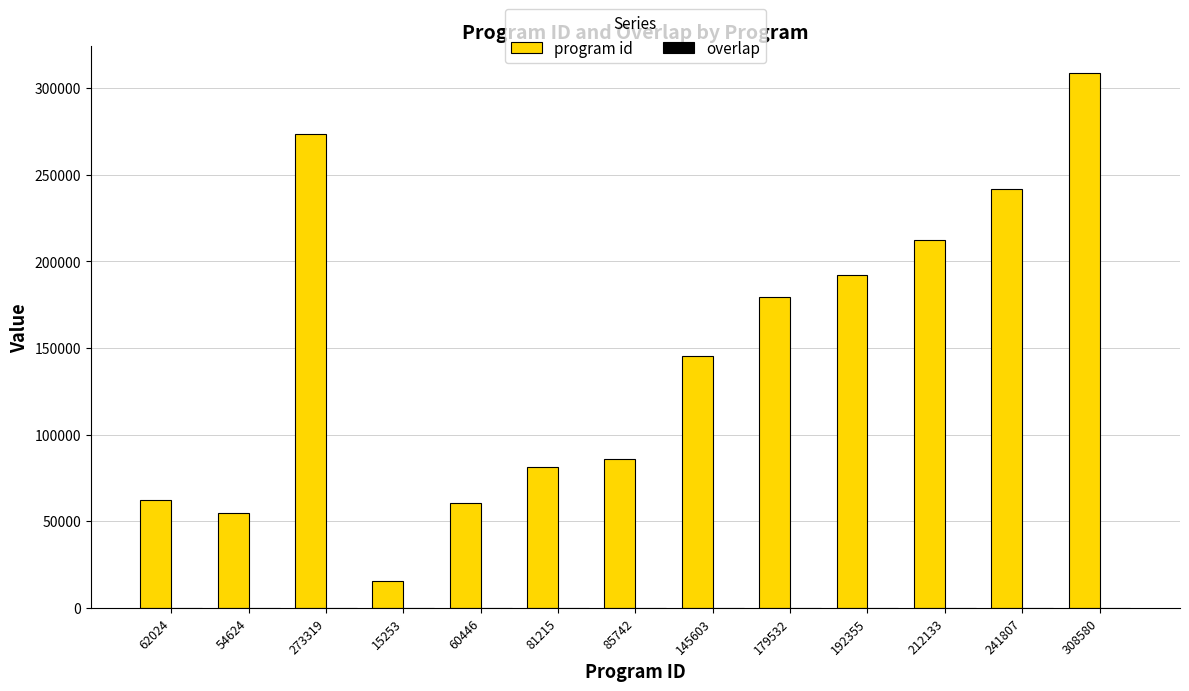

At which category is the sum across all series the highest?

308580